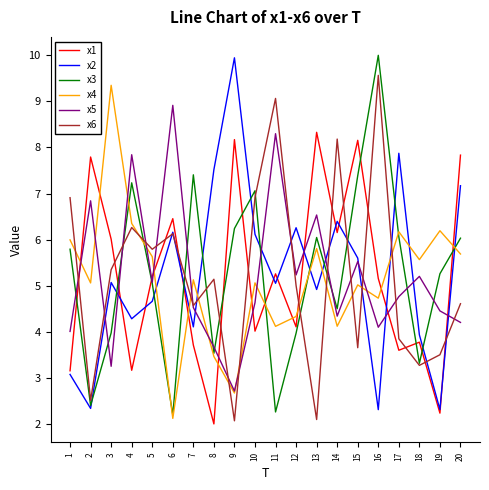

What is the lowest value of the x1 series?

2.0